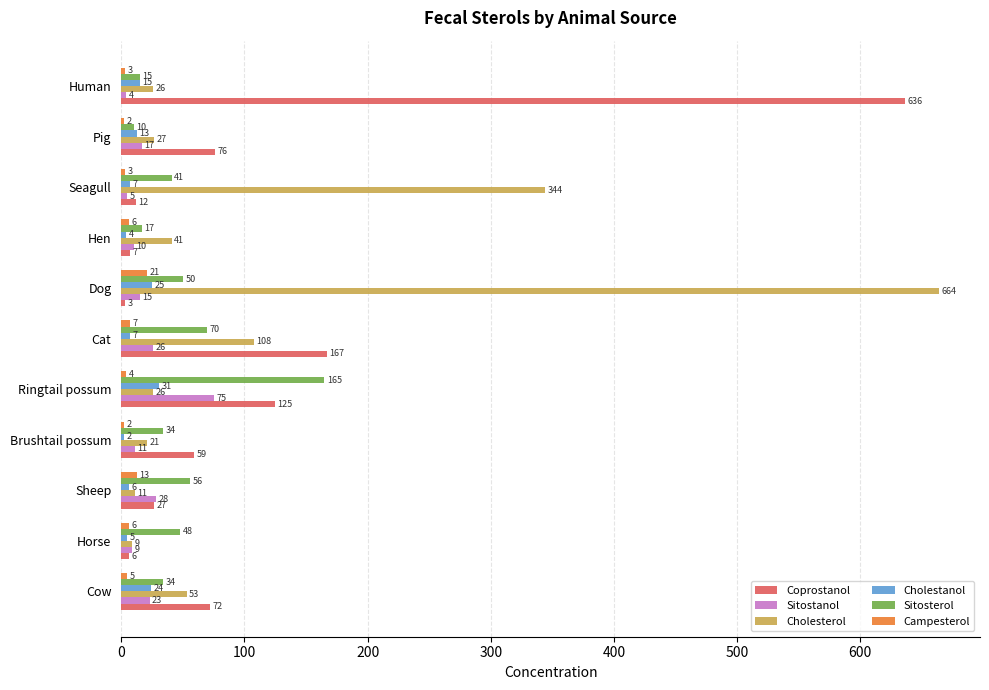

What is the highest value of the Sitostanol series?

75